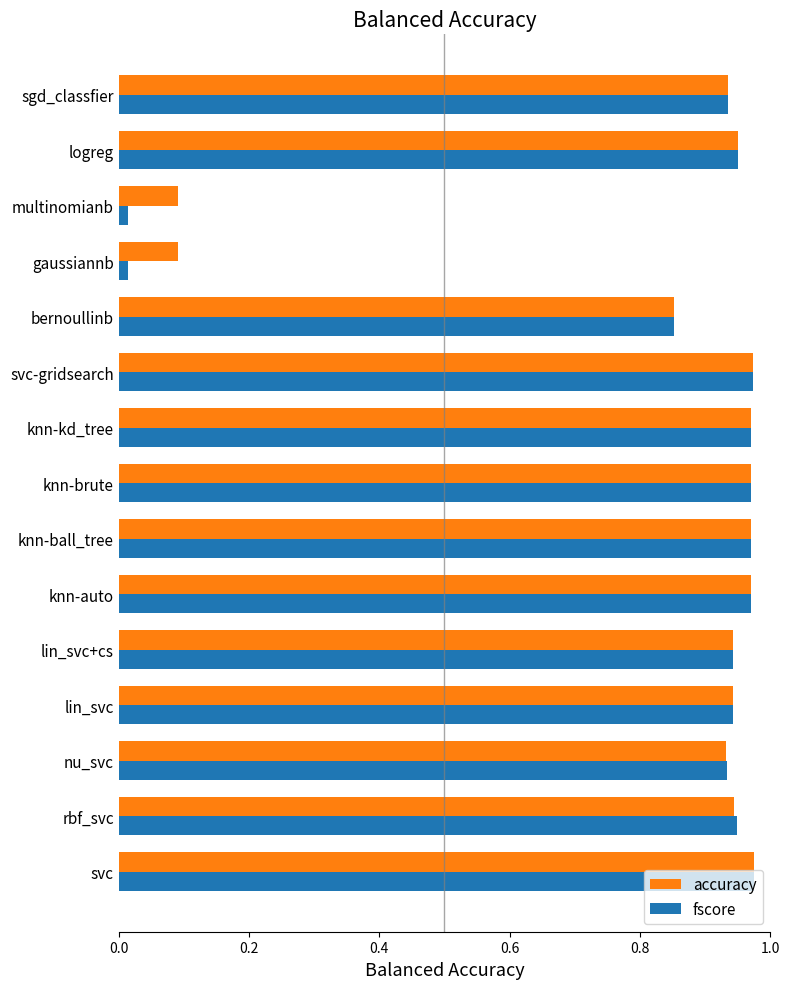

What is the average value of the fscore series?

0.8